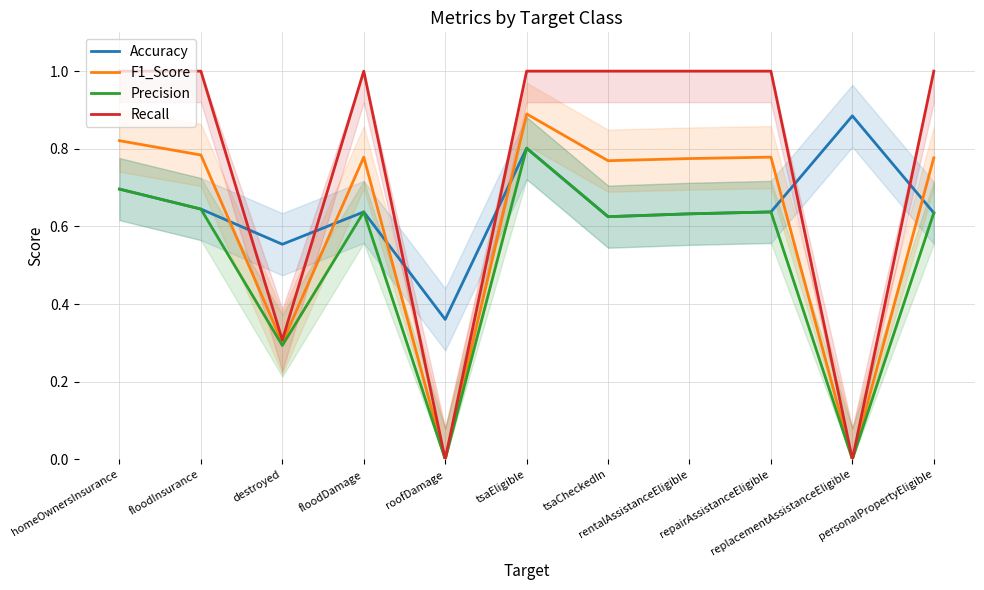

How many lines are shown in the chart?

4